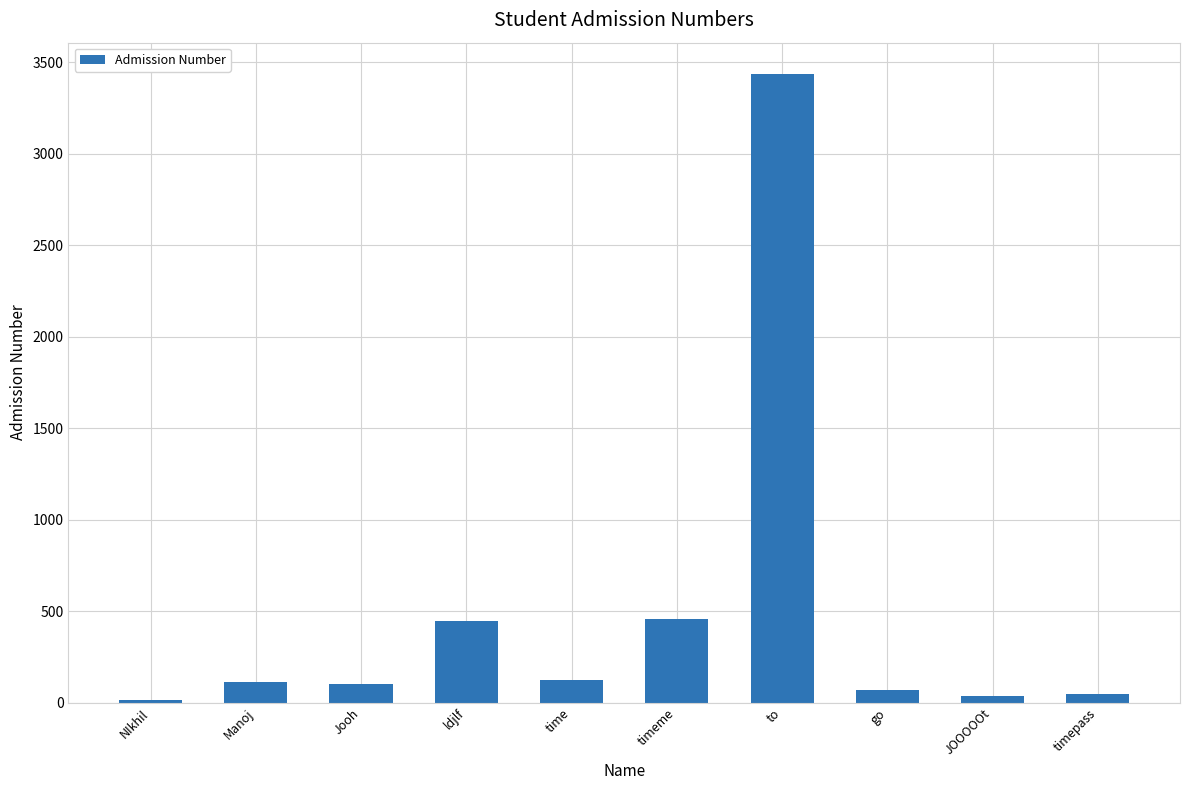

What is the maximum value shown in the chart?

3434